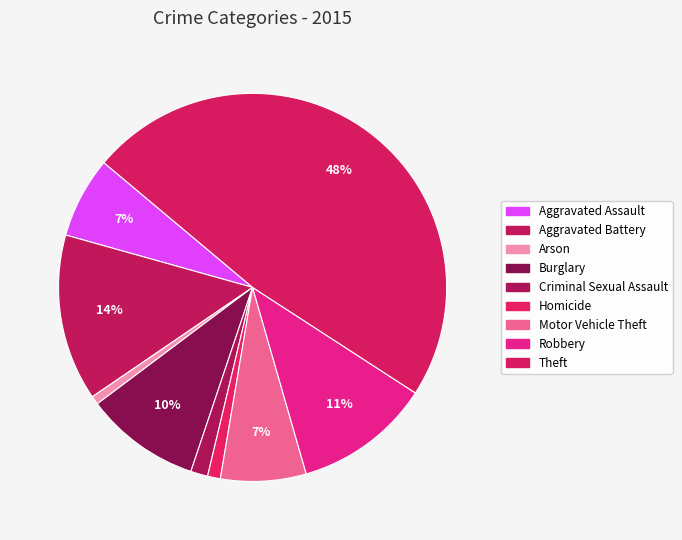

Does Motor Vehicle Theft account for over 50% of the chart?

No